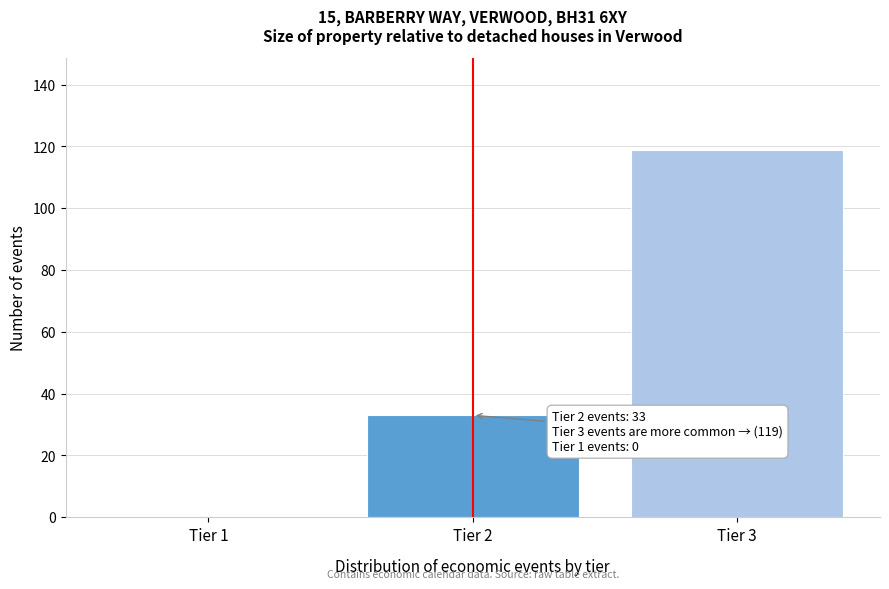

Reading left to right, what are all the values shown in this chart?

Tier 1=0	Tier 2=33	Tier 3=119